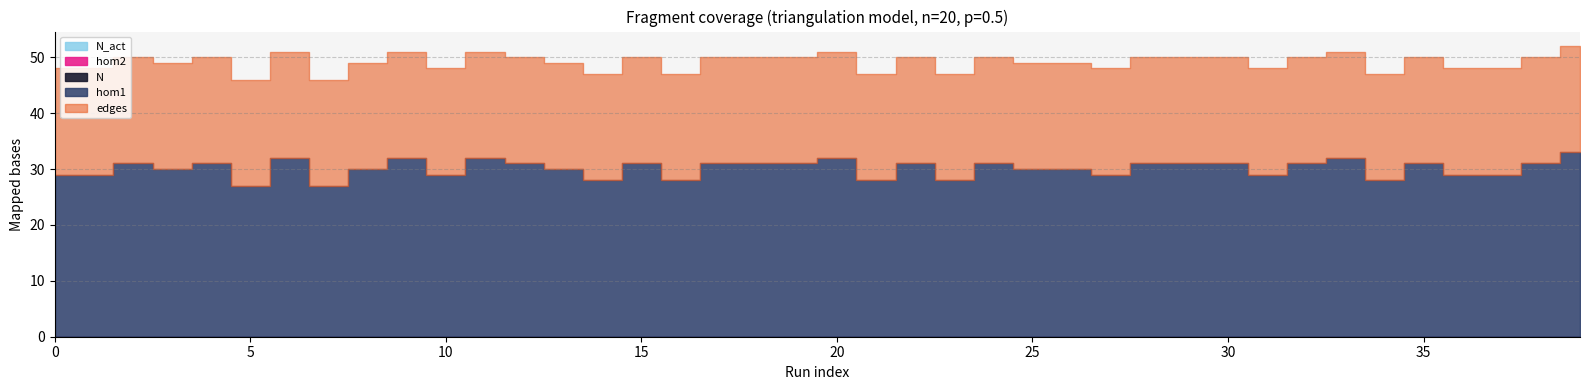

What is the difference between the second highest and second lowest values in the edges series?

5